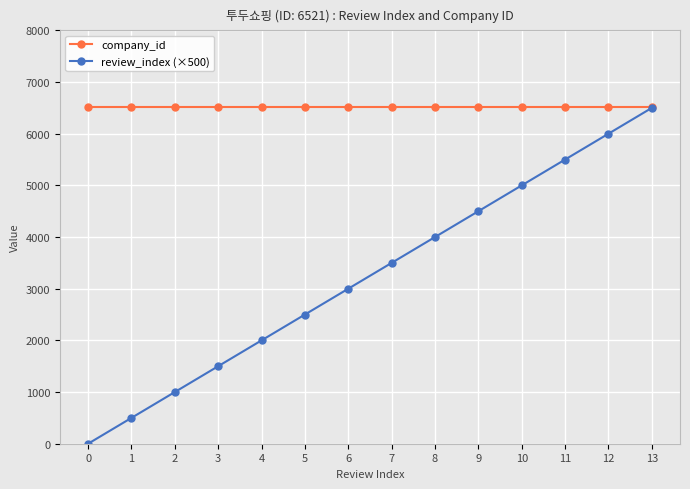

At which category is the sum across all series the highest?

13